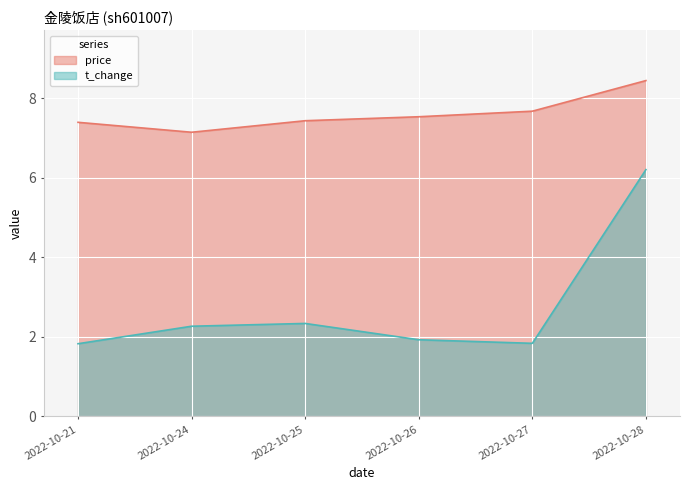

What is the value of the t_change point at the 1st from the left?

1.8